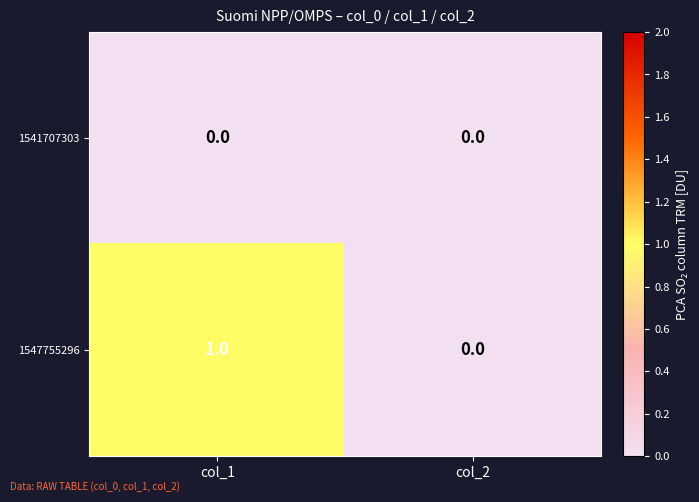

Which series has the widest spread of values?

1547755296